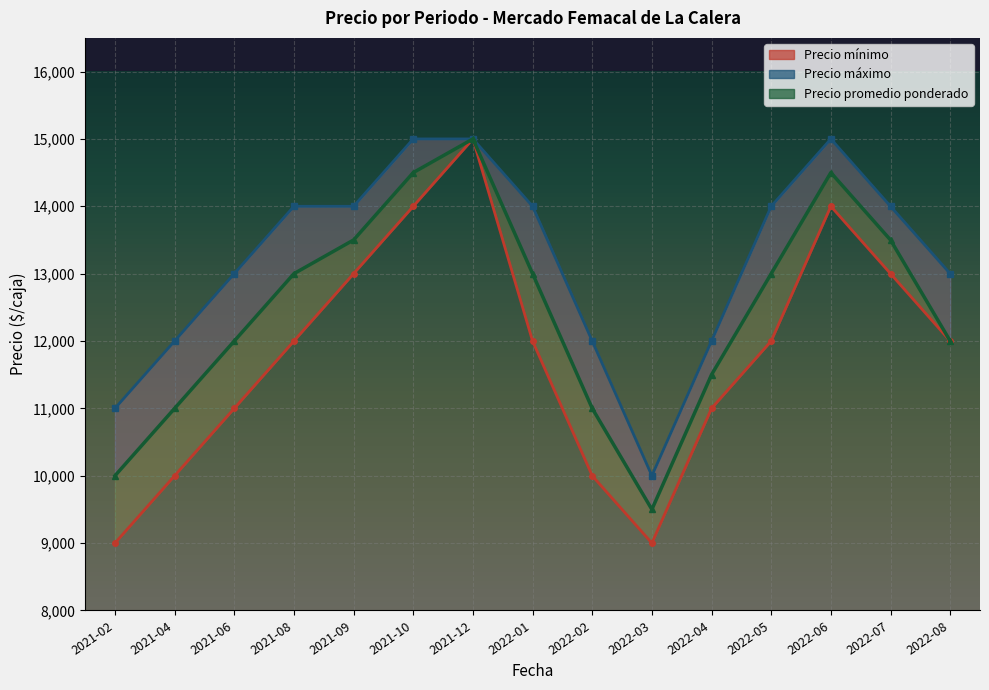

Is it true that Precio promedio ponderado equals 7306 at 2021-09?

False